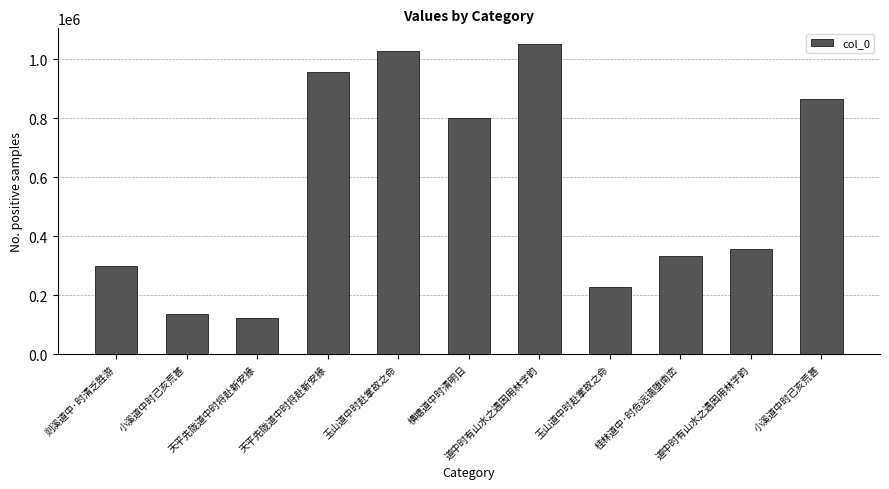

Rank the categories by value from lowest to highest.

天平先陇道中时将赴新安掾, 小溪道中时己亥荒甚, 玉山道中时赴掌故之命, 剡溪道中·时清乏胜游, 桂林道中·时危远谪堕南峦, 道中时有山水之遇因用林字韵, 横塘道中时清明日, 小溪道中时己亥荒甚, 天平先陇道中时将赴新安掾, 玉山道中时赴掌故之命, 道中时有山水之遇因用林字韵